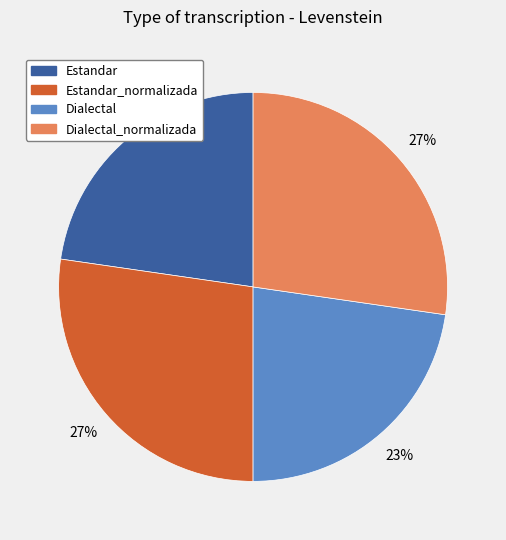

Do Dialectal_normalizada and Estandar_normalizada together represent more than half of the pie?

Yes